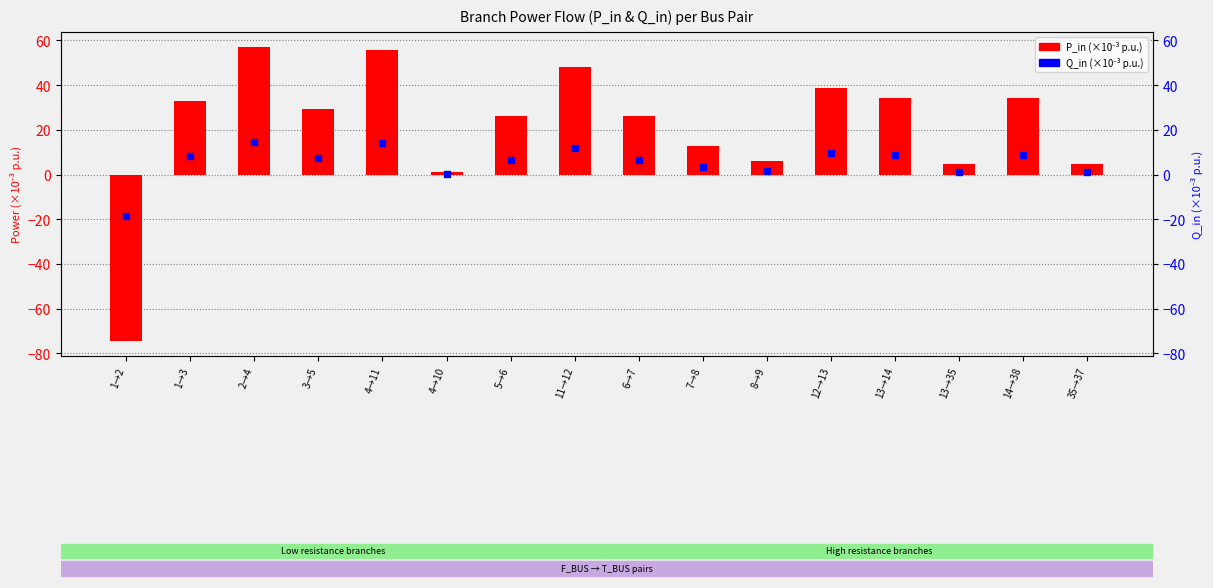

Which series has the largest total across all categories?

P_in (×1000)